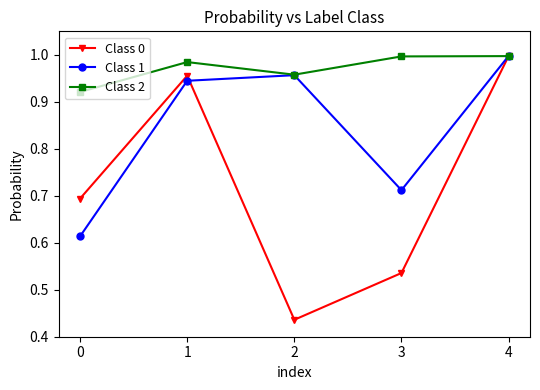

Which series has the widest spread of values?

Class 0